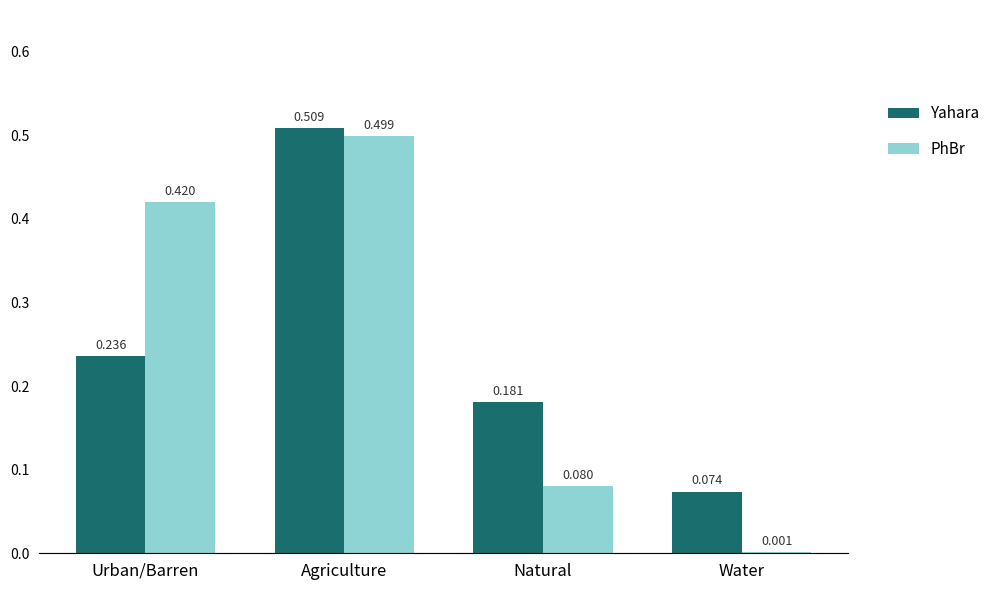

Which category has the highest value in the Yahara series?

Agriculture